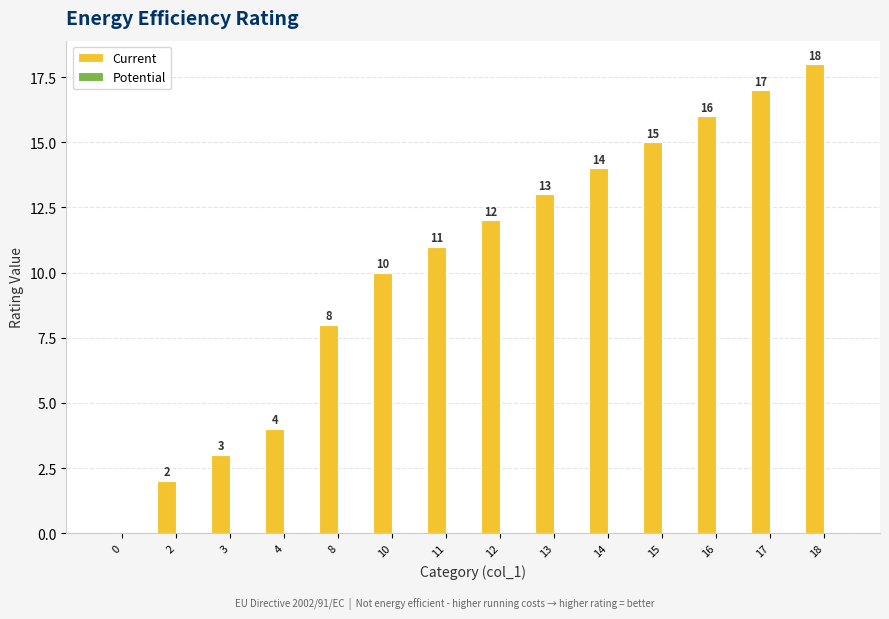

At which label is the value closest to 9?

8